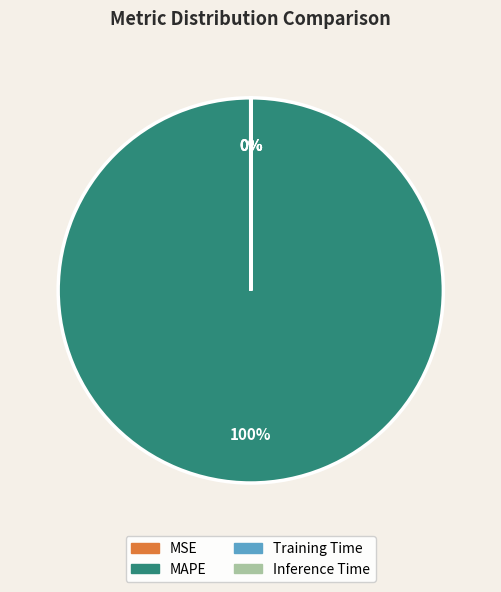

What is the majority slice?

MAPE